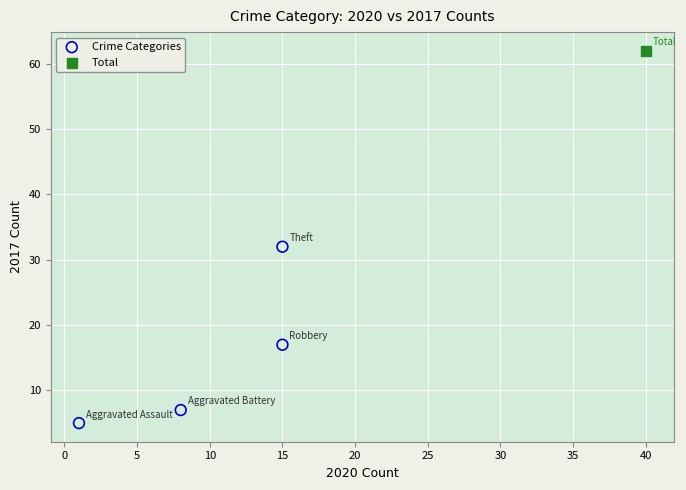

What are all the series names shown in the legend?

Crime Categories, Total